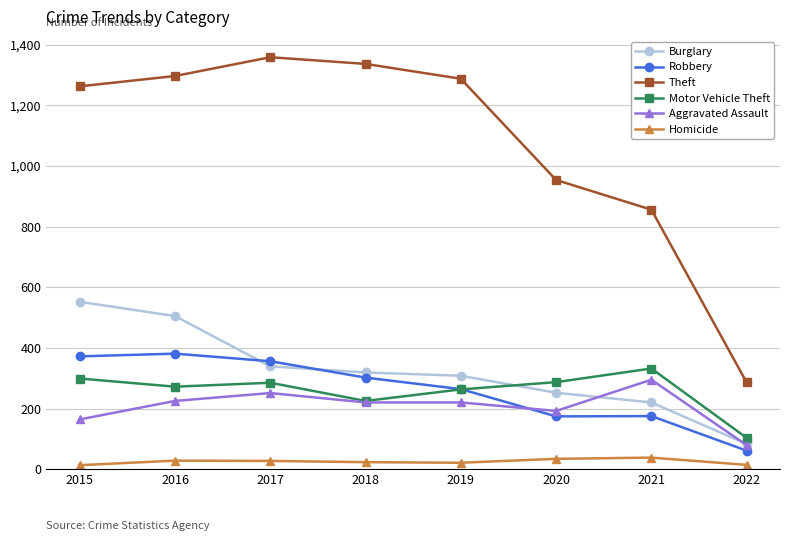

At 2015, list the series in order from smallest to largest.

Homicide, Aggravated Assault, Motor Vehicle Theft, Robbery, Burglary, Theft